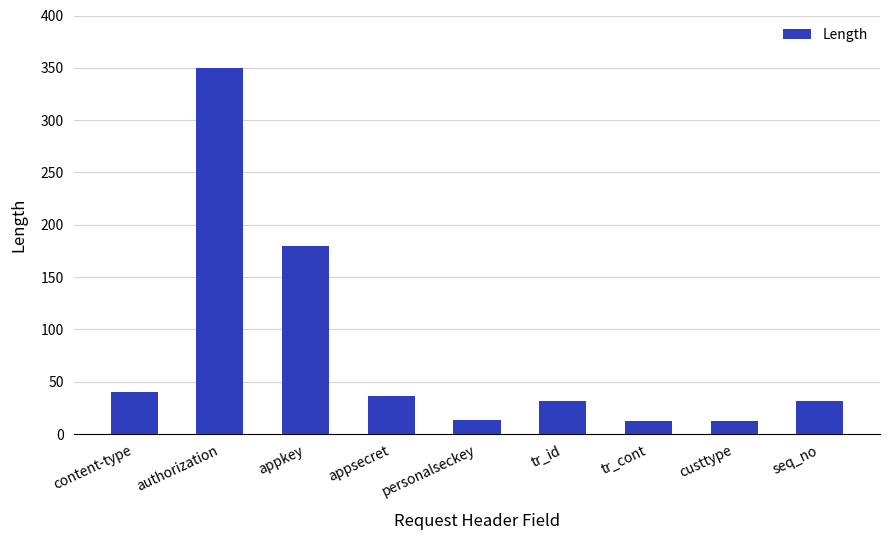

What is the sum of the values at appkey and custtype?

192